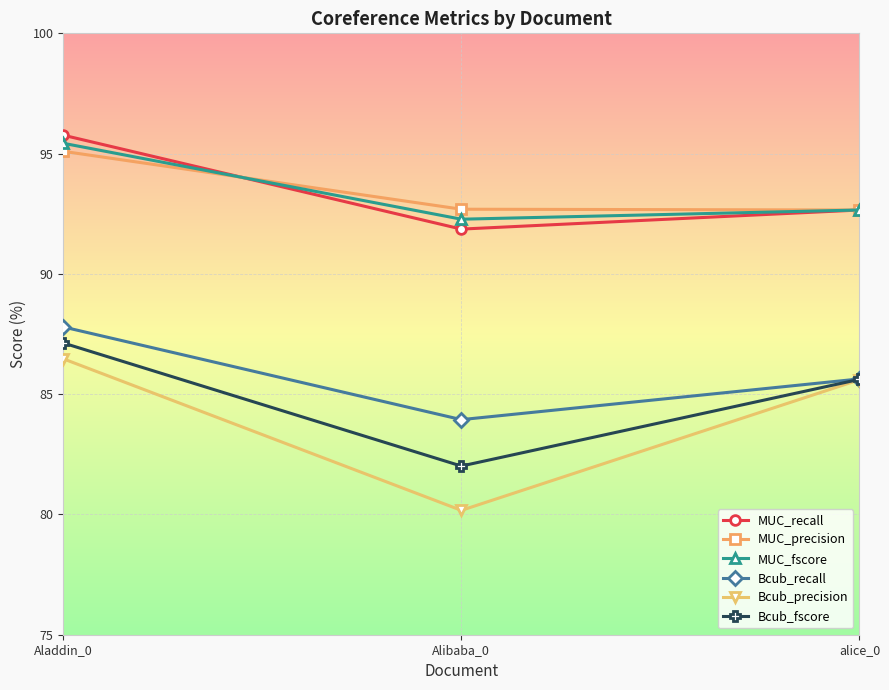

What position from the left is alice_0?

3